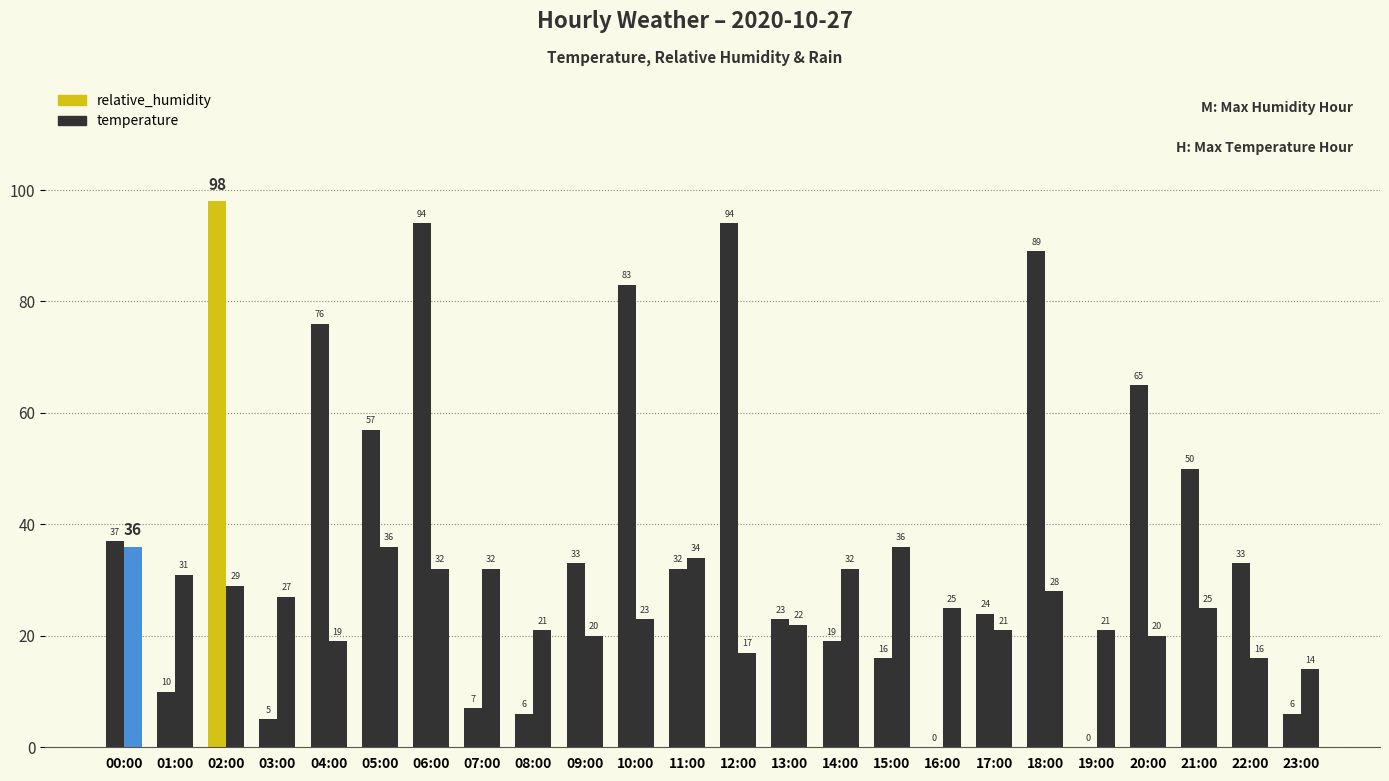

List the series in order of their peak value, highest first.

relative_humidity, temperature